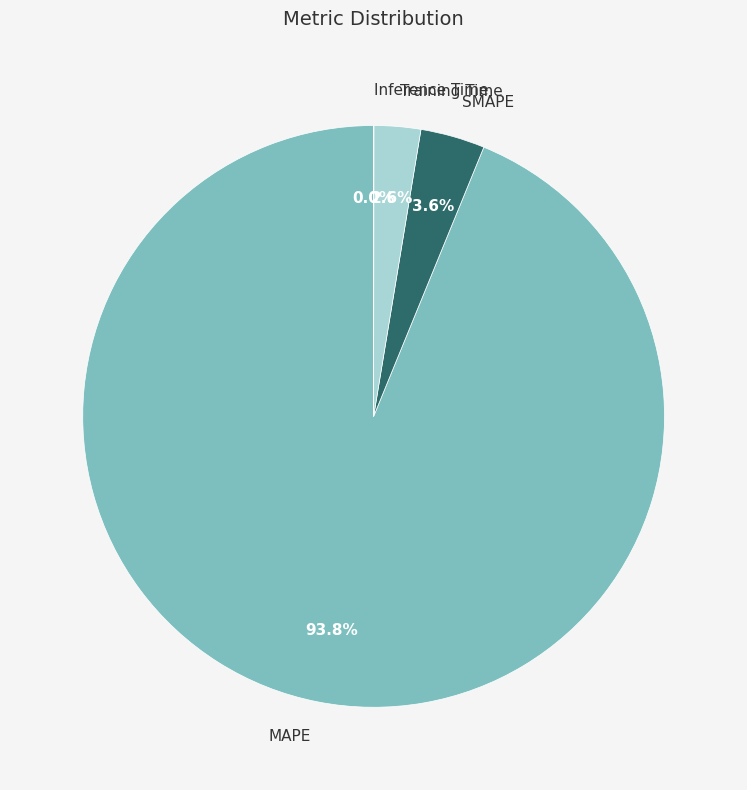

Which category has the biggest portion of the pie?

MAPE